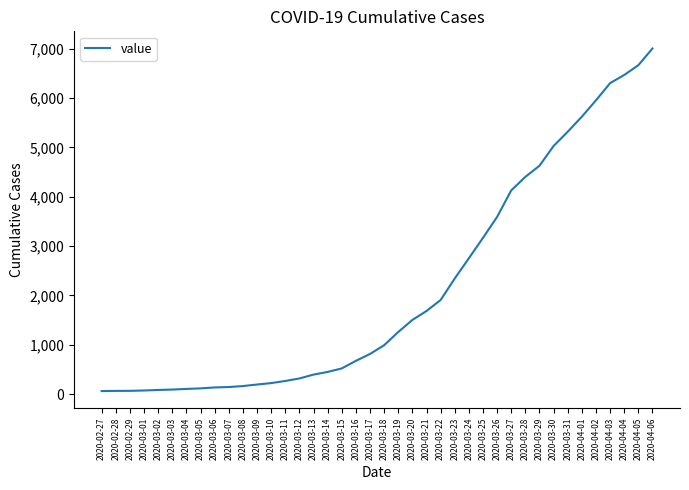

At which category does the chart reach its peak across all series?

2020-04-06